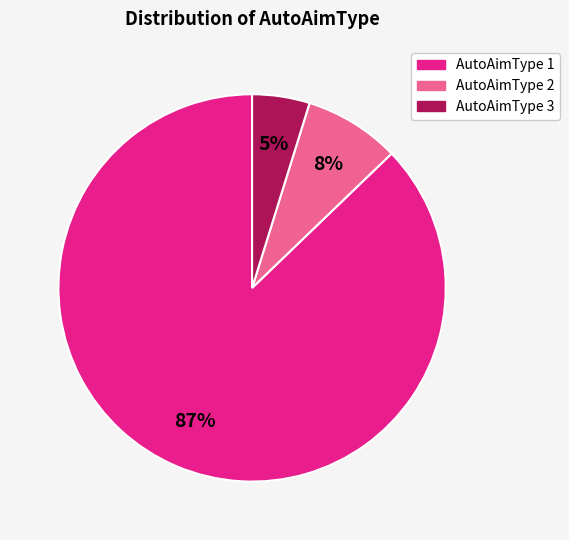

Which category has the biggest portion of the pie?

AutoAimType 1